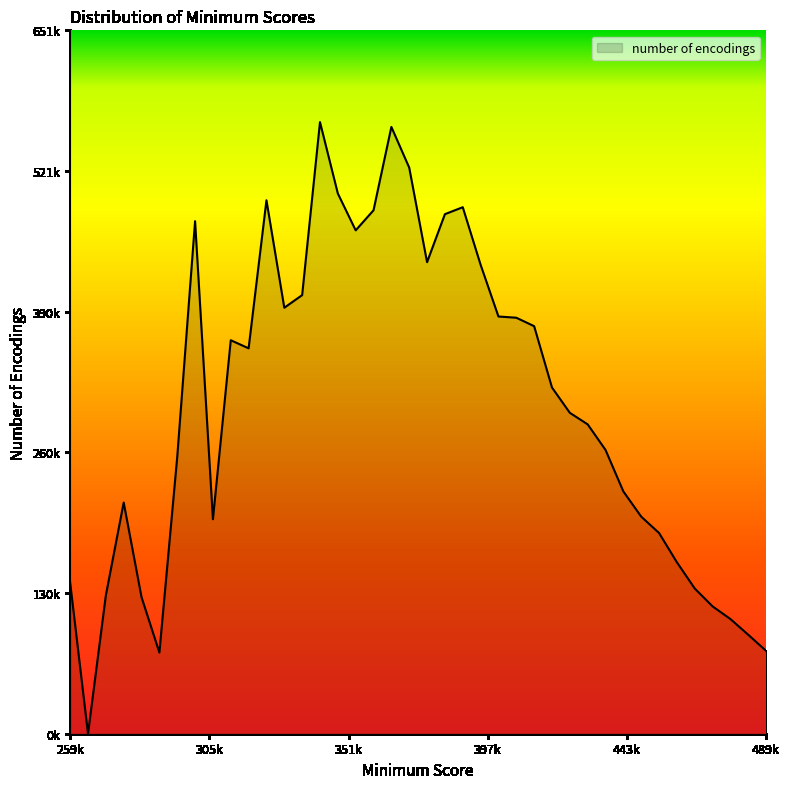

Is this an area chart (filled region under the line)?

Yes